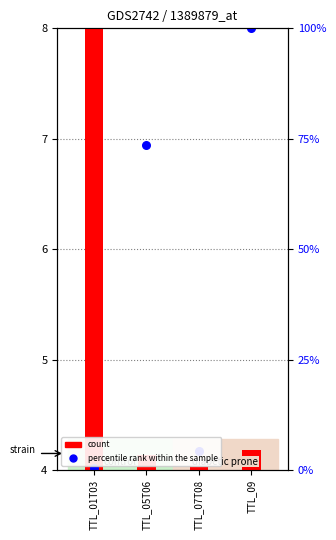

What are all the series names shown in the legend?

count, percentile rank within the sample